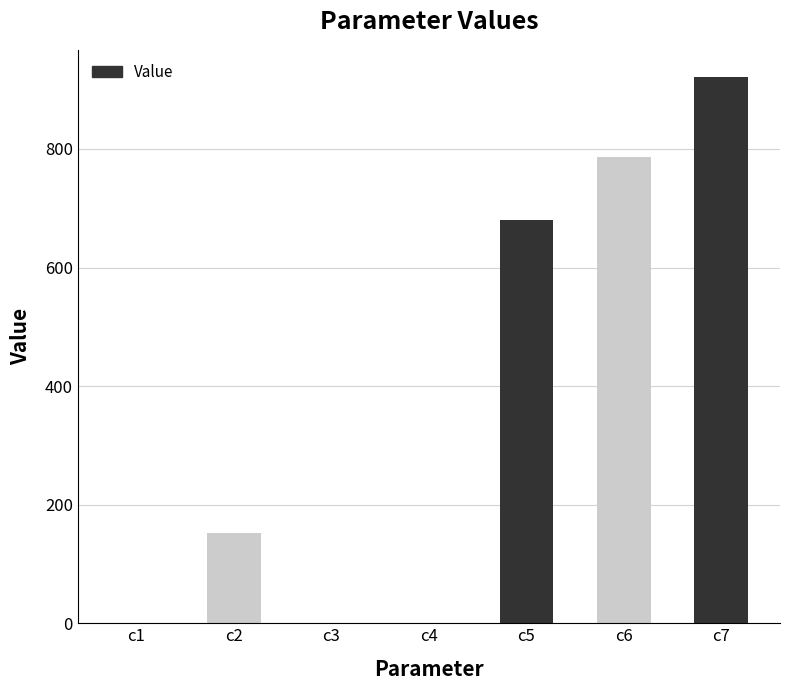

What is the sum of all values?

2541.5